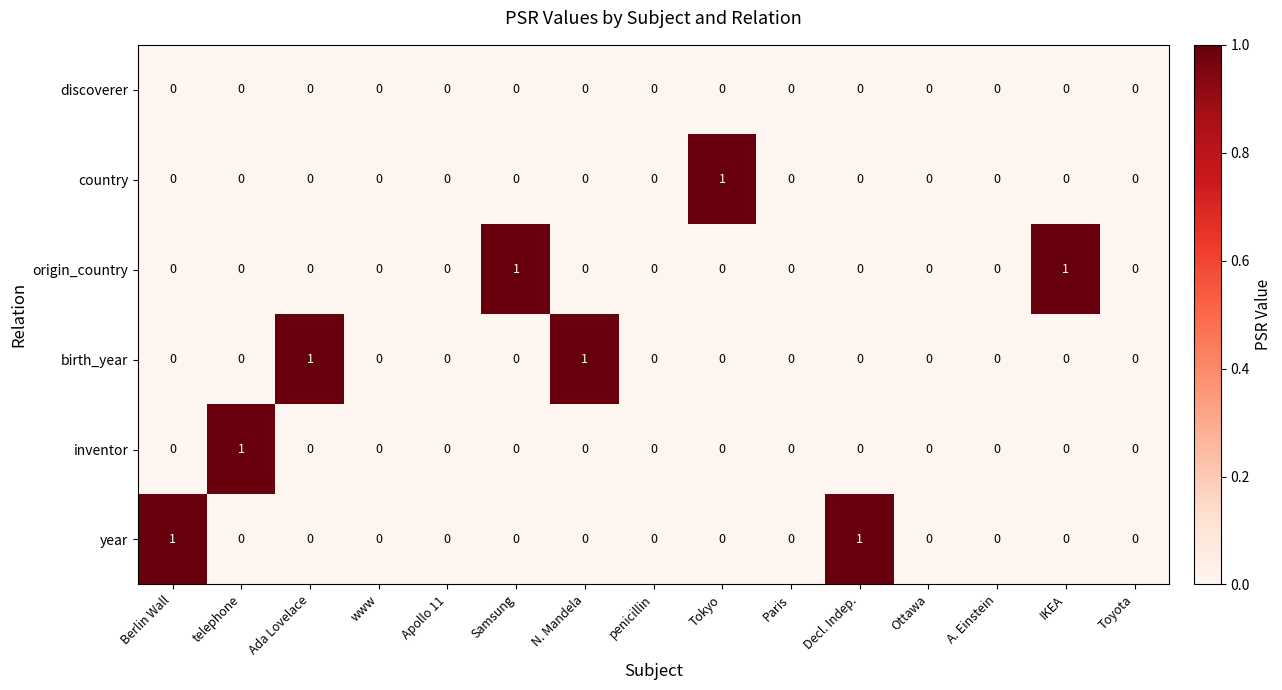

The value of discoverer at Toyota is 0. True or false?

True